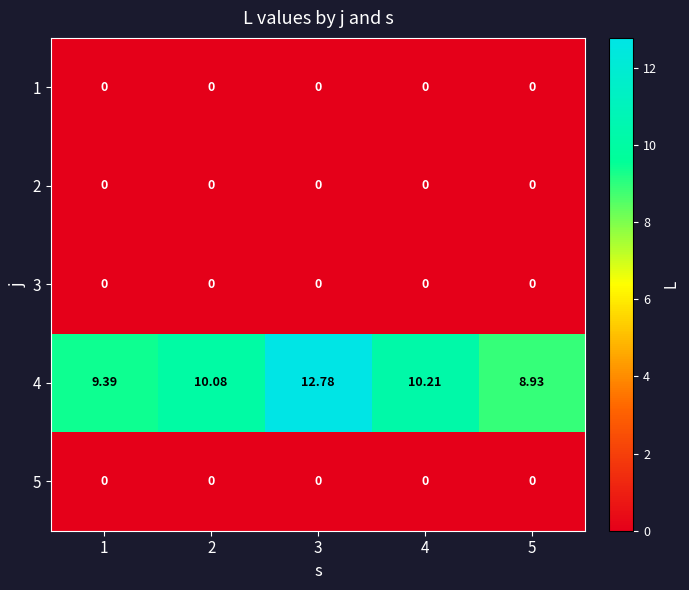

Is the value of 4 at 3 greater than the value of 1 at 3?

Yes